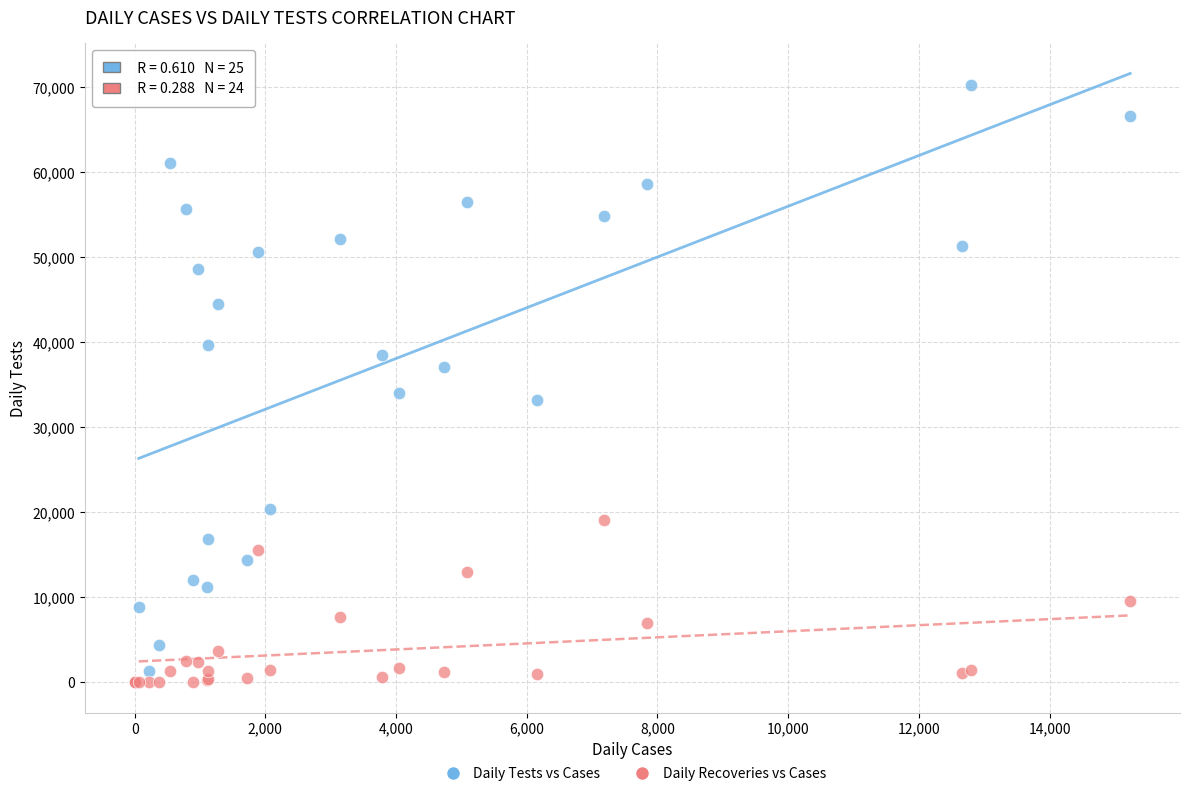

Across all series, what Y value is closest to 35095?

34036